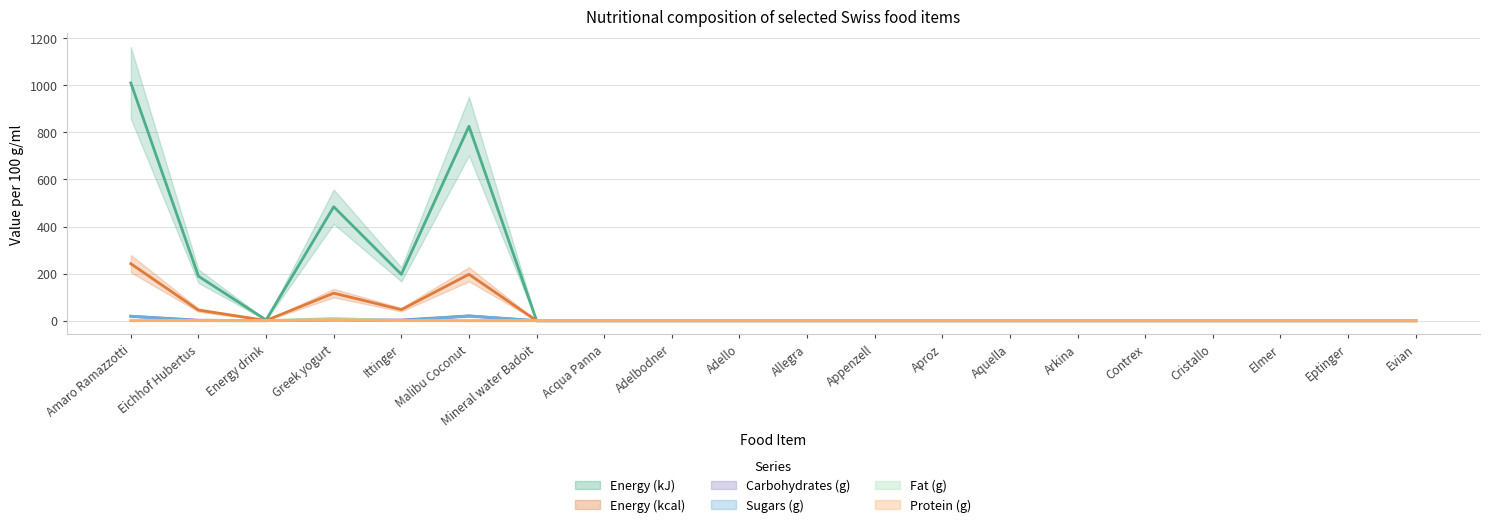

After their last crossing, which series has the higher values: Protein (g) or Carbohydrates (g)?

Carbohydrates (g)